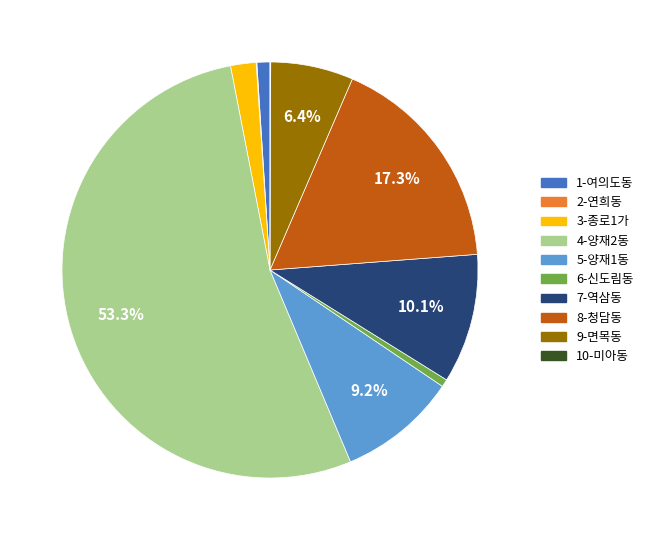

What is the largest slice in the pie chart?

4-양재2동